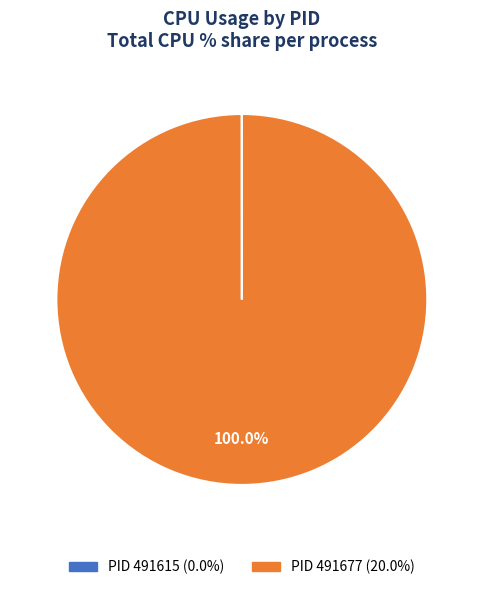

Is there any slice that represents more than half of the pie?

Yes